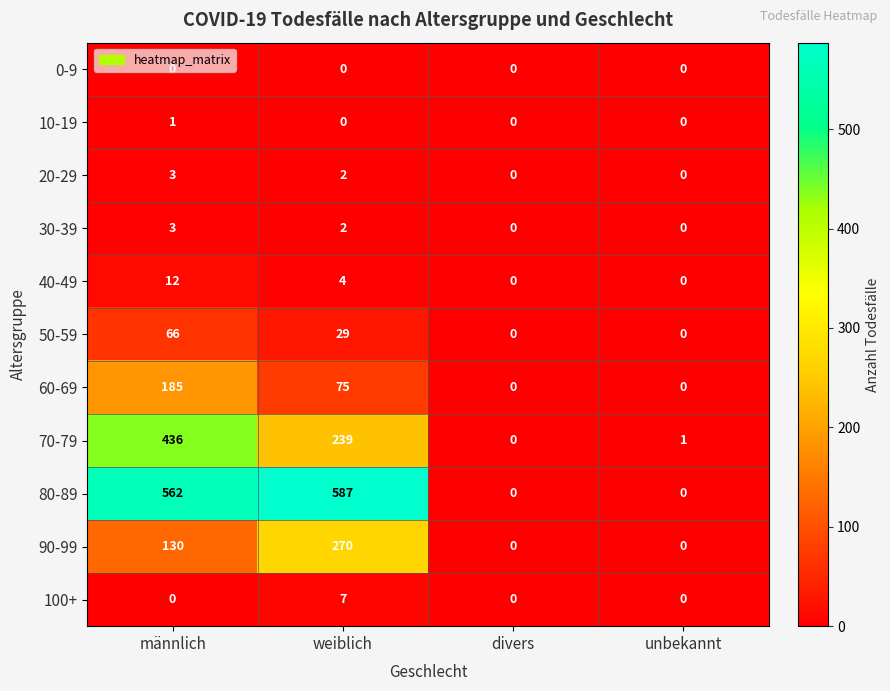

Which series has the widest spread of values?

80-89